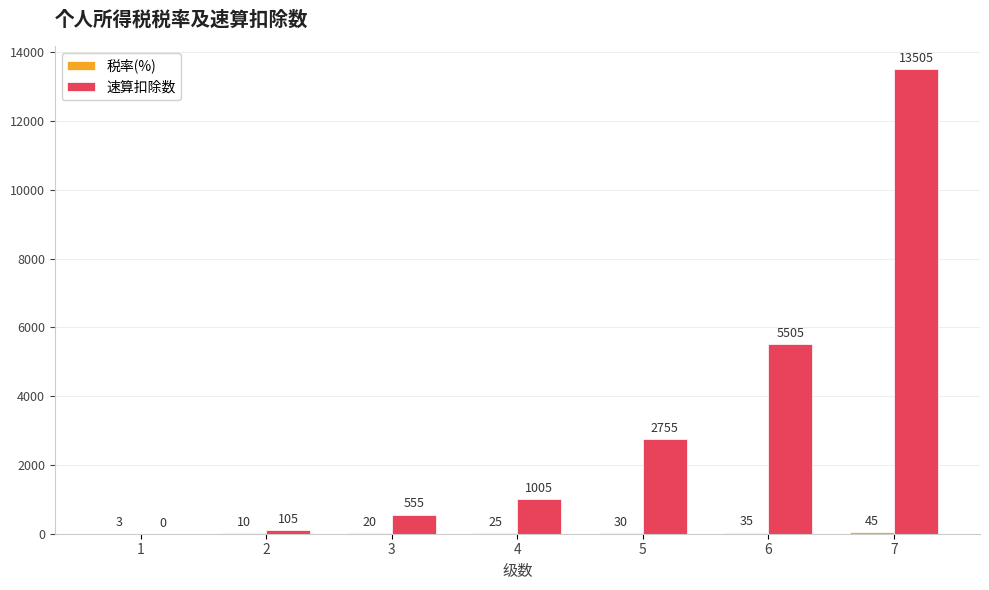

Between 1 and 5, which series saw the biggest shift?

速算扣除数